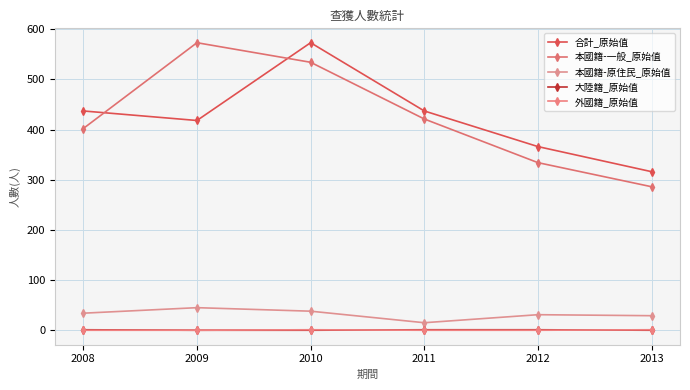

At how many categories does at least one series exceed 381?

4